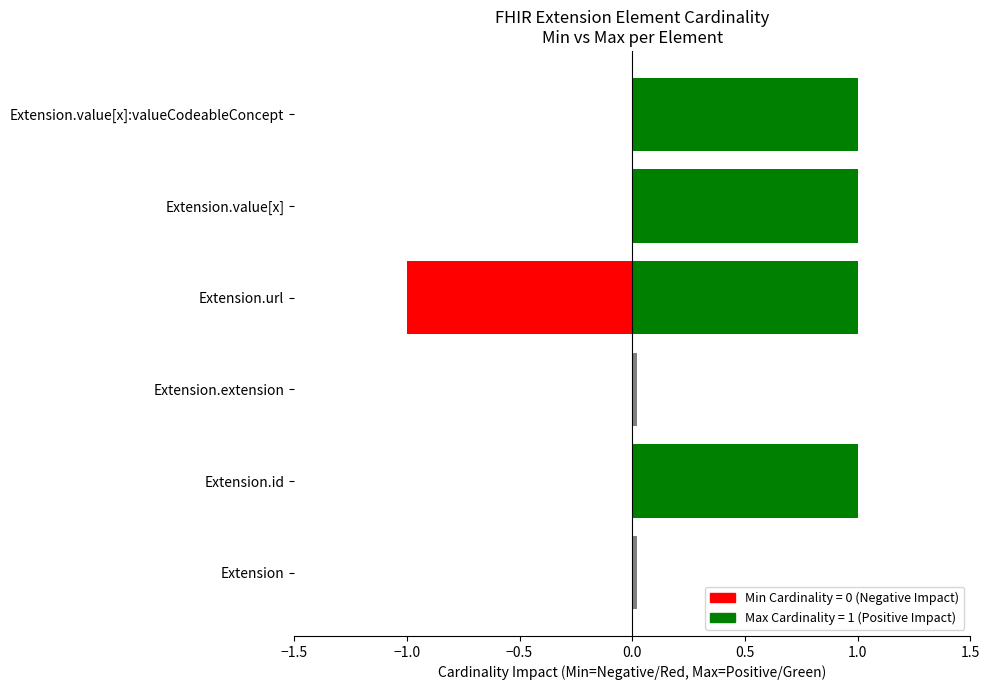

What value does the Max Cardinality series have at Extension.value[x]:valueCodeableConcept?

1